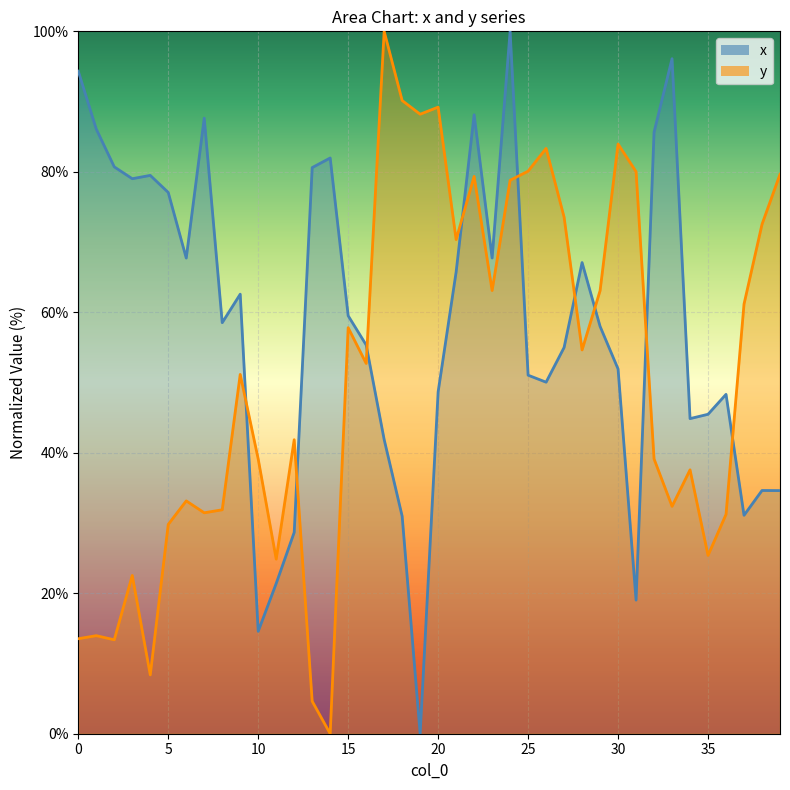

Which has a higher value, 37 or 25?

25